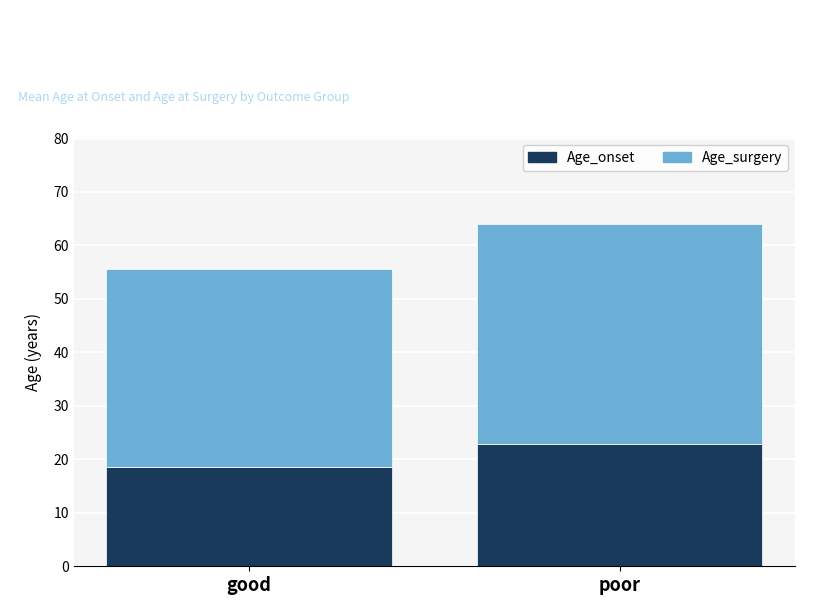

What is the minimum value for Age_onset?

18.5